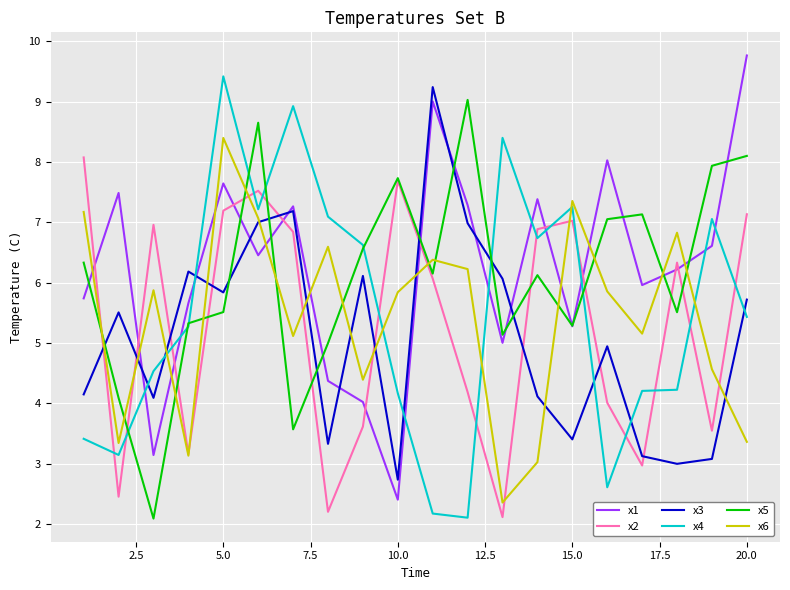

After their last crossing, which series has the higher values: x1 or x2?

x1